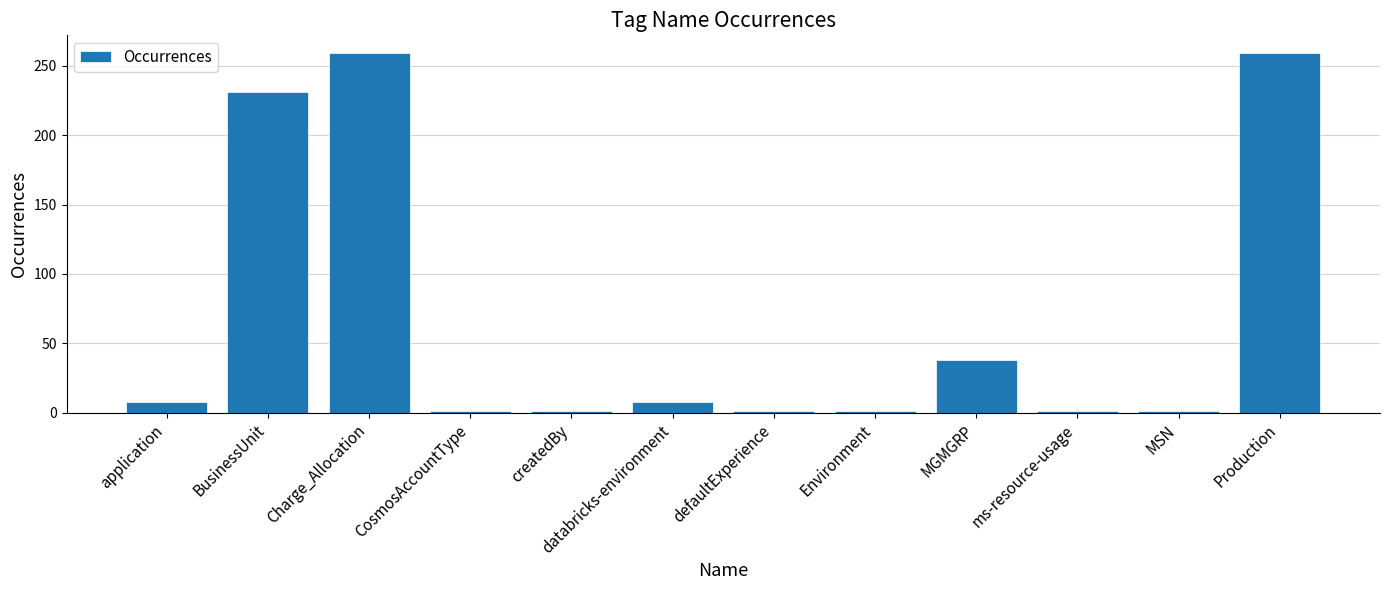

Are the bars grouped side by side (vs. stacked)?

No